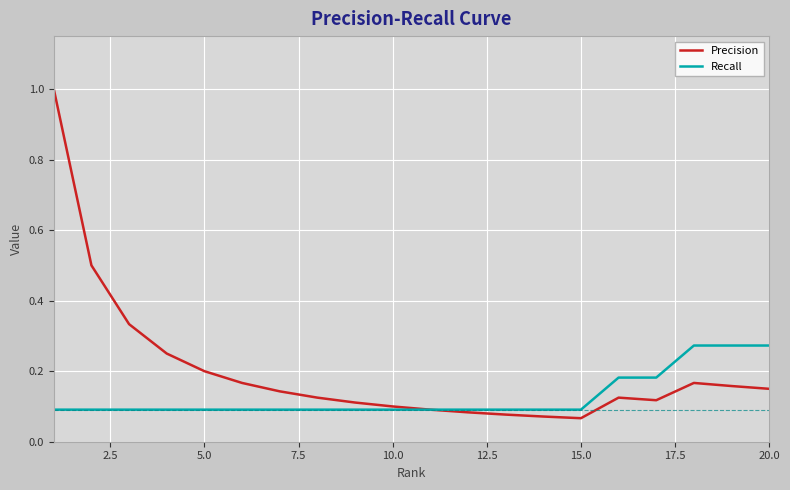

What is the greatest value displayed?

1.0